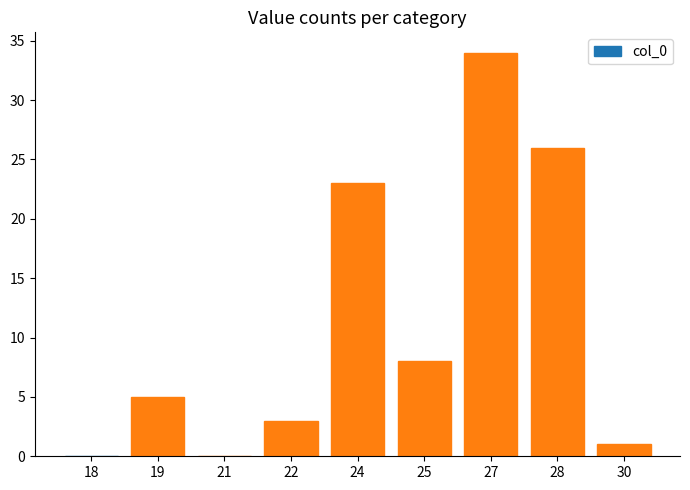

Which label corresponds to the largest value in the chart?

27